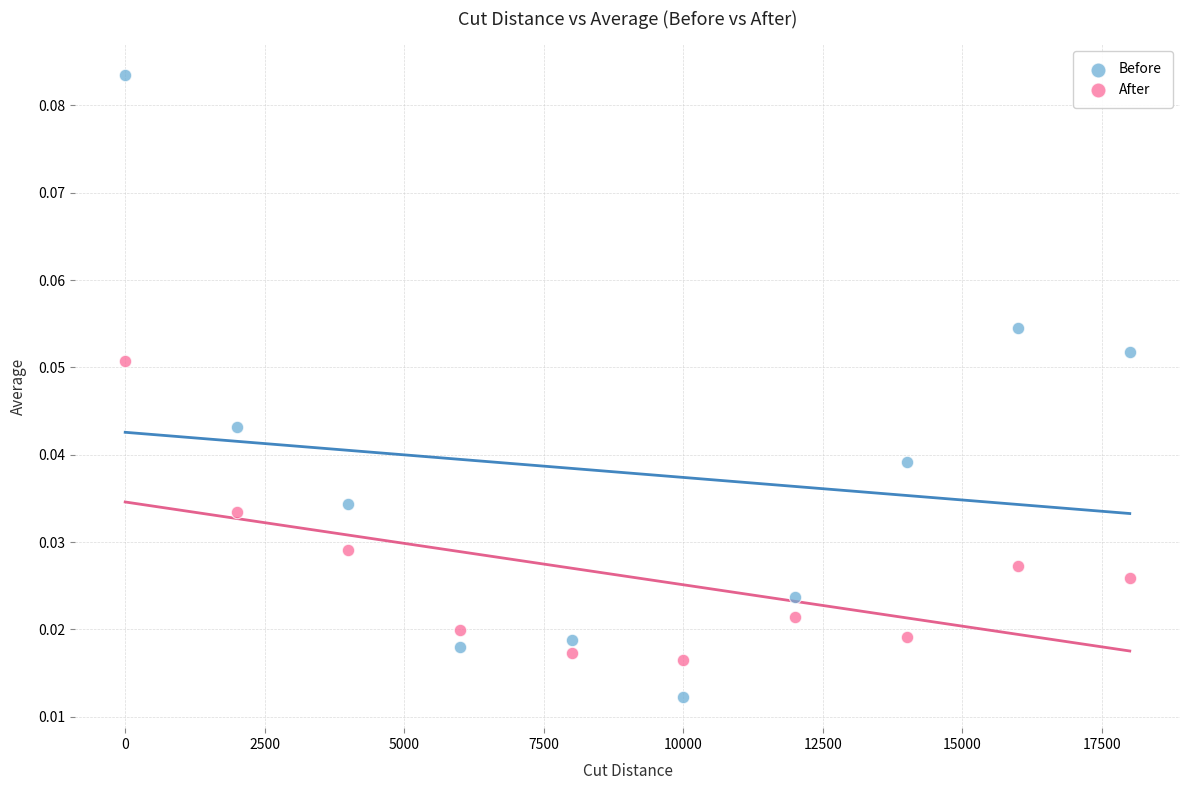

What are all the series names shown in the legend?

Before, After